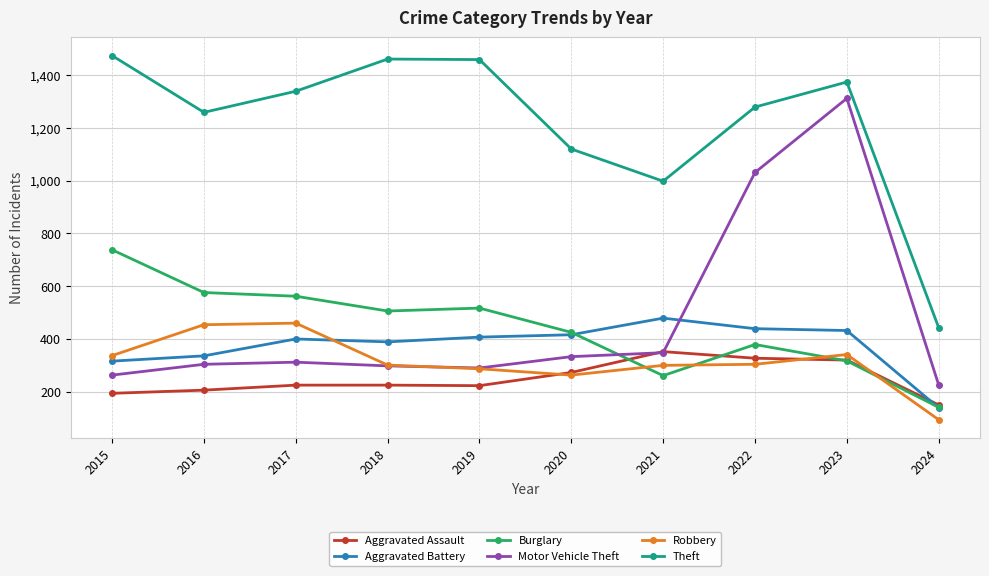

True or false: Theft has more than 2 points higher than both neighbors.

False